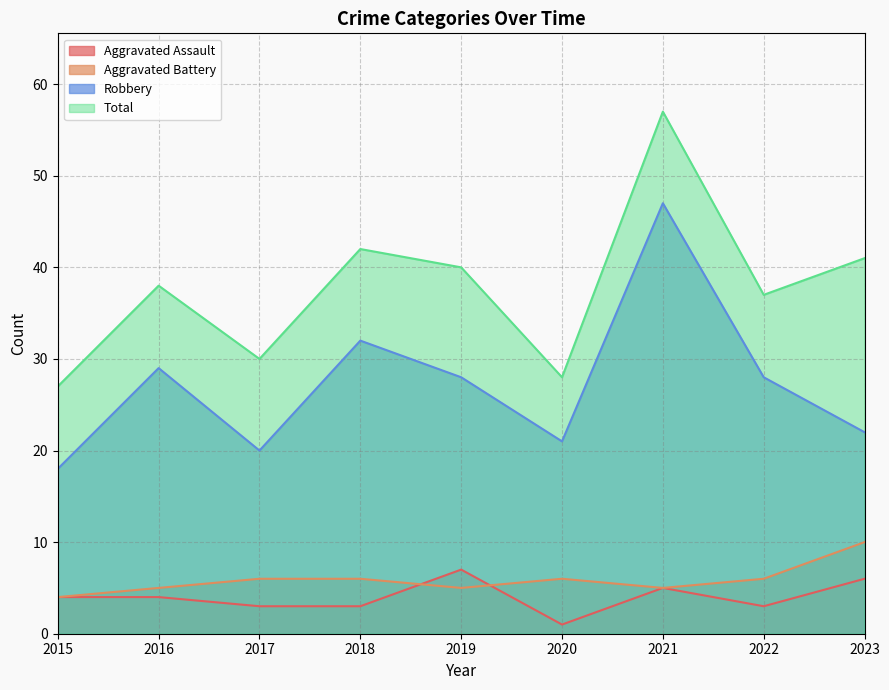

What is the sum of all Total values?

340